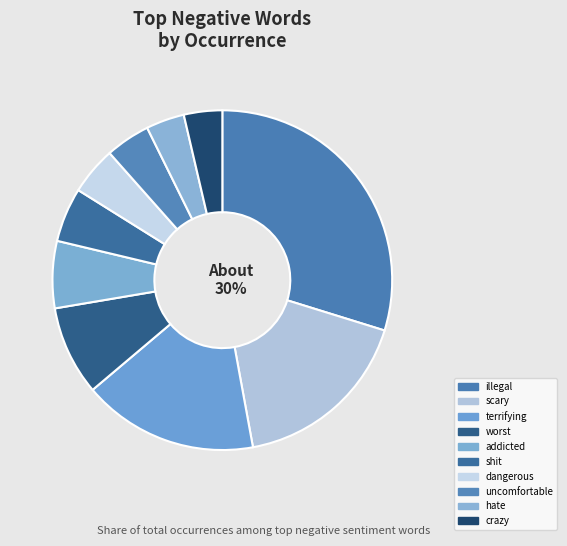

To the nearest percent, what is the combined percentage of terrifying and uncomfortable?

21%